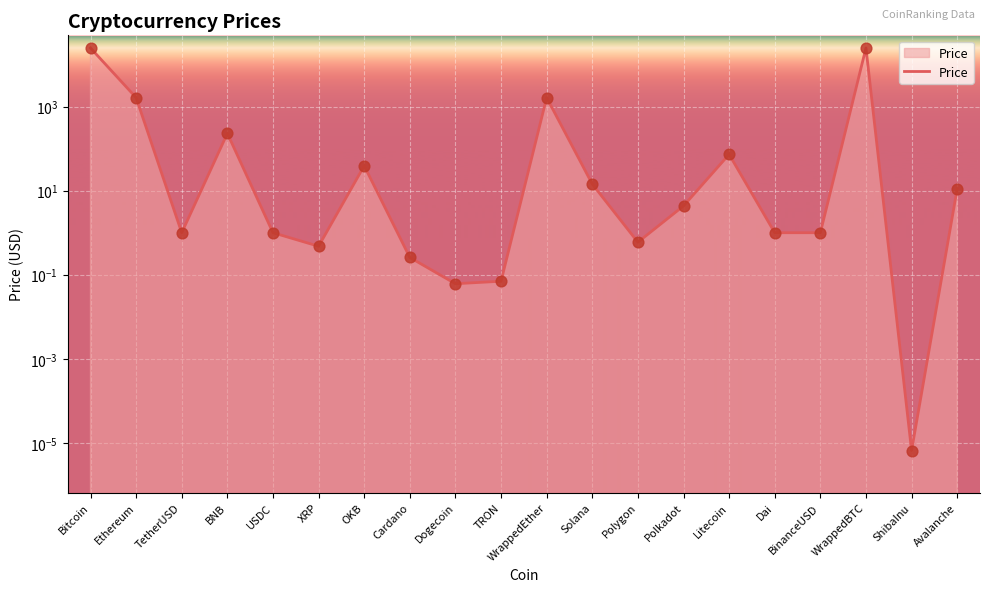

Between WrappedBTC and USDC, which is larger?

WrappedBTC